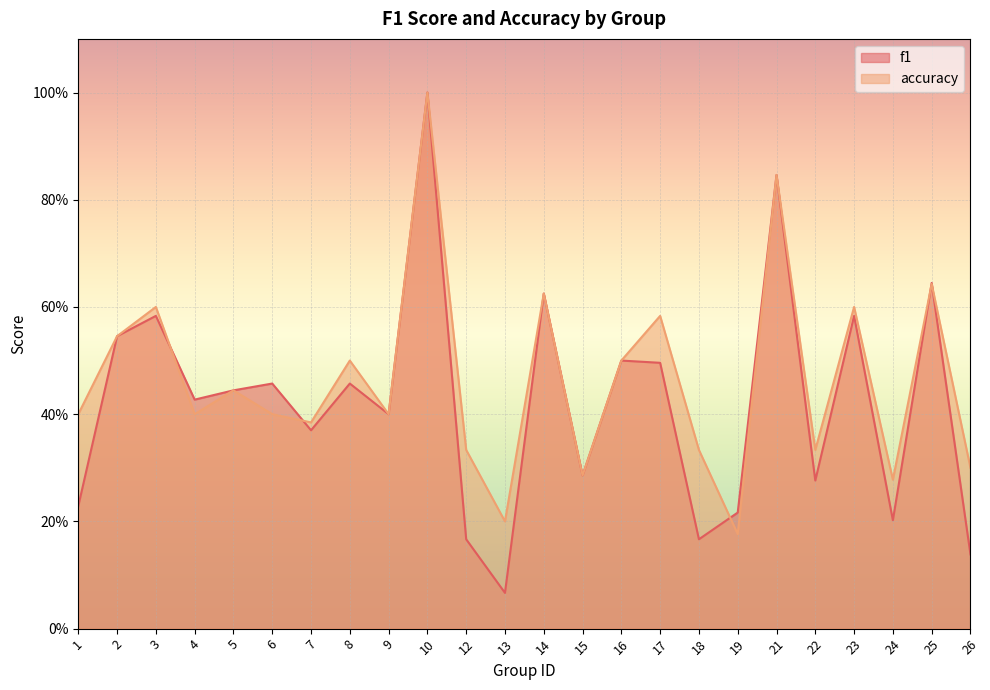

What are all the series names shown in the legend?

f1, accuracy